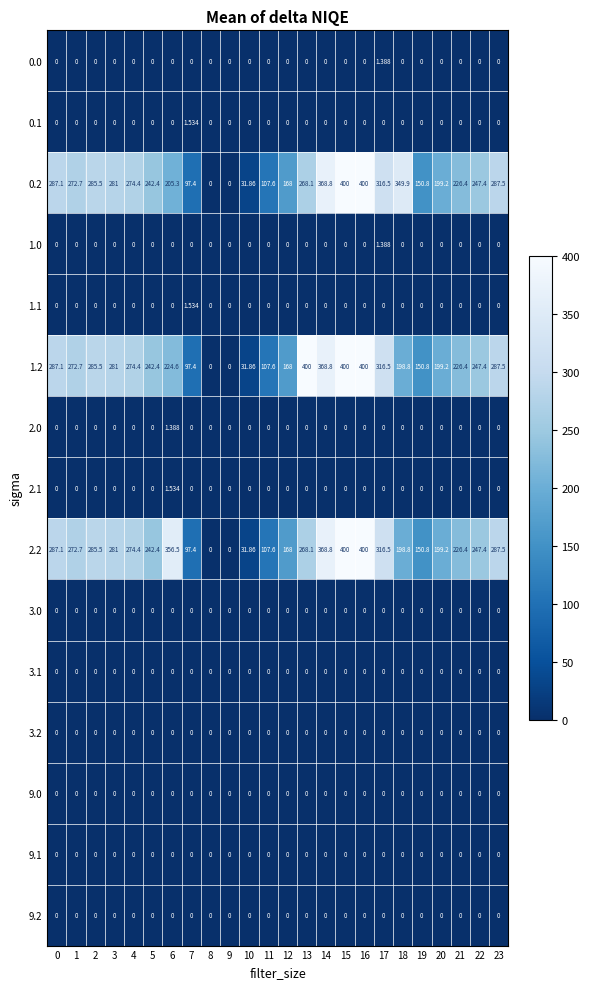

Is the value of 0.2 at 1 greater than the value of 2.0 at 22?

Yes